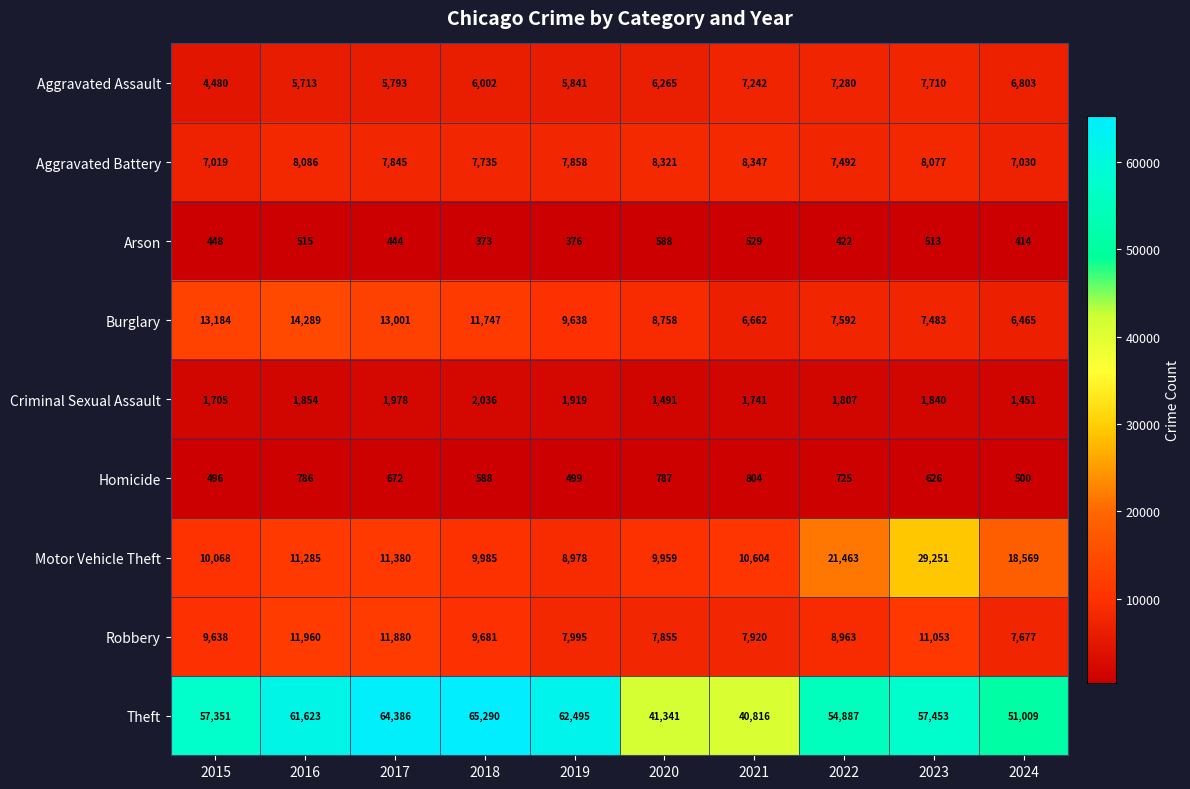

What is the greatest value displayed?

65290